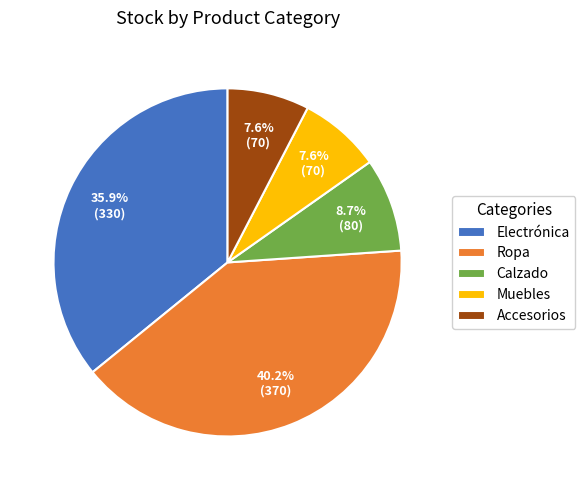

To the nearest percent, what is the average slice percentage?

20%